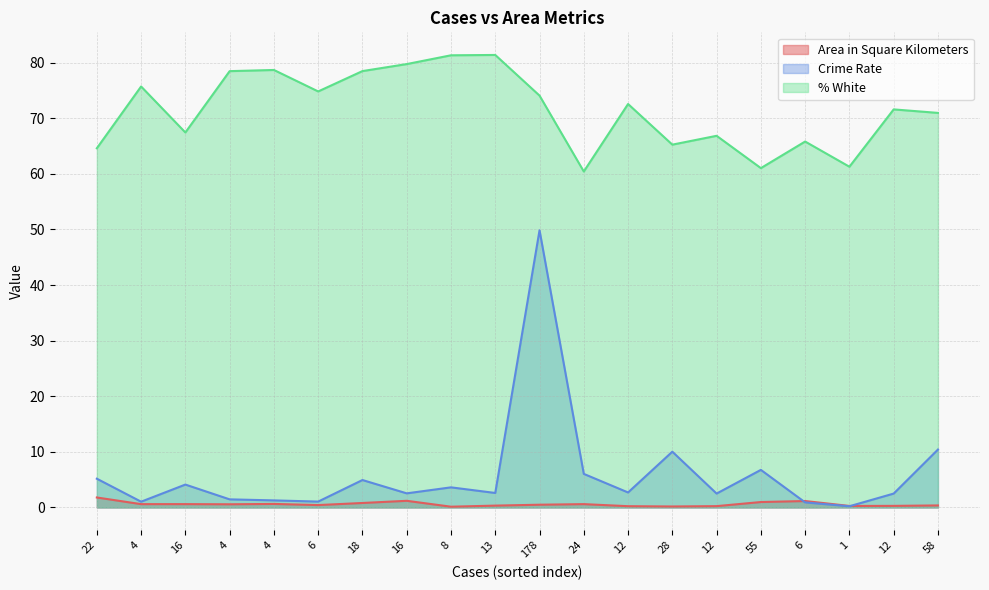

True or false: Area in Square Kilometers has a value of 0.8 at 4.

False